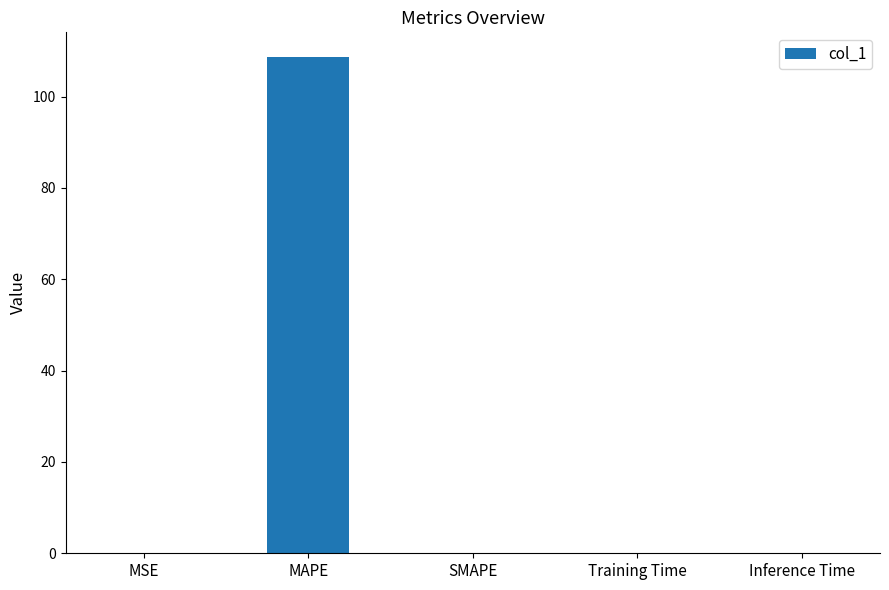

What is the sum of all values?

108.7